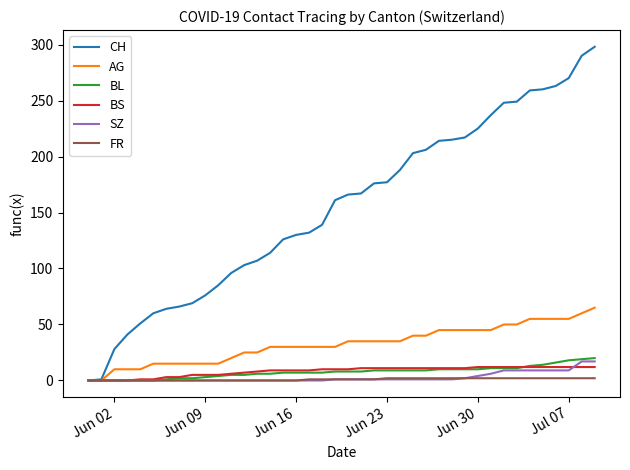

Which series has the largest total across all categories?

CH